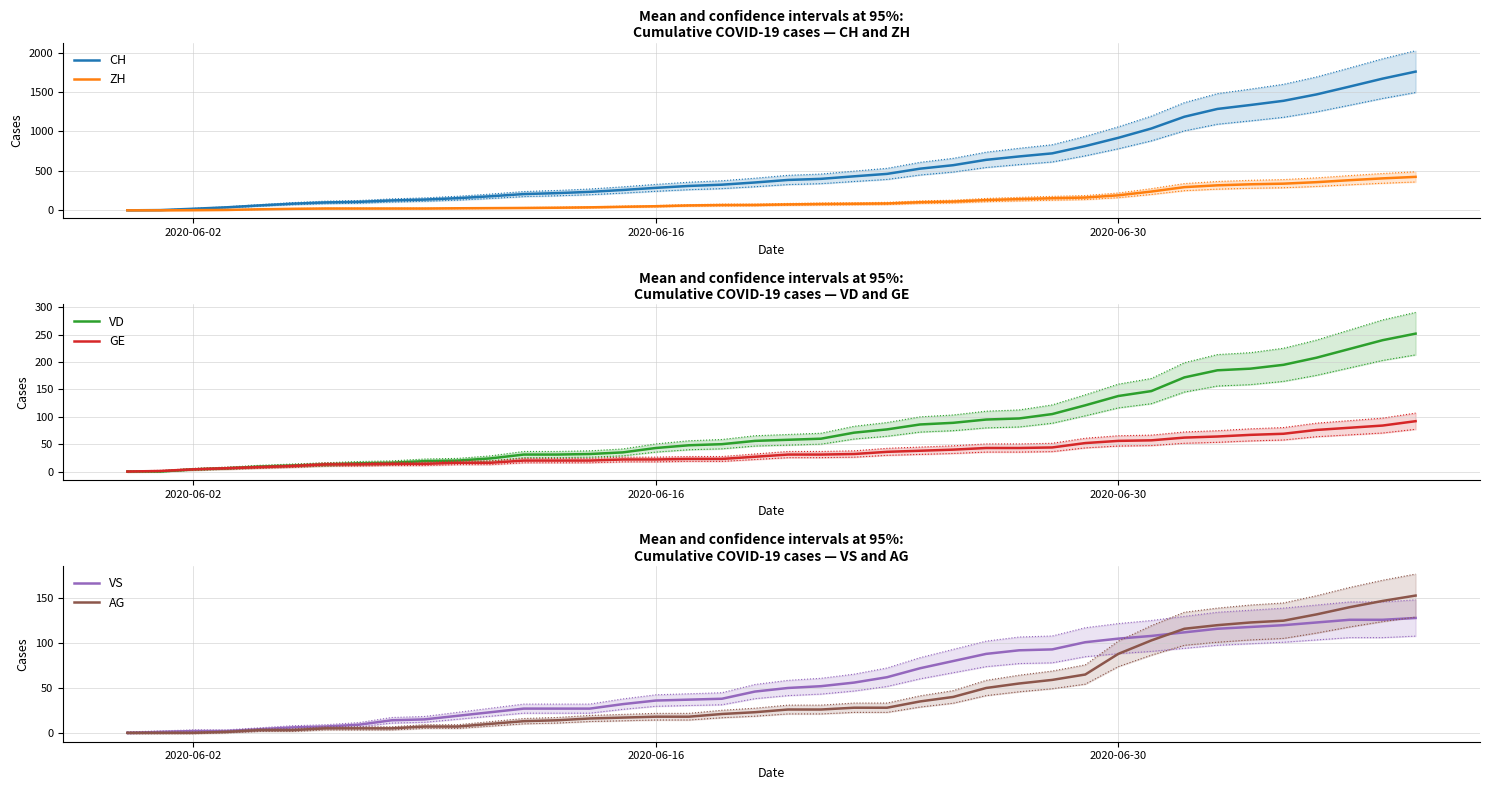

How many values in the GE series exceed 31?

18